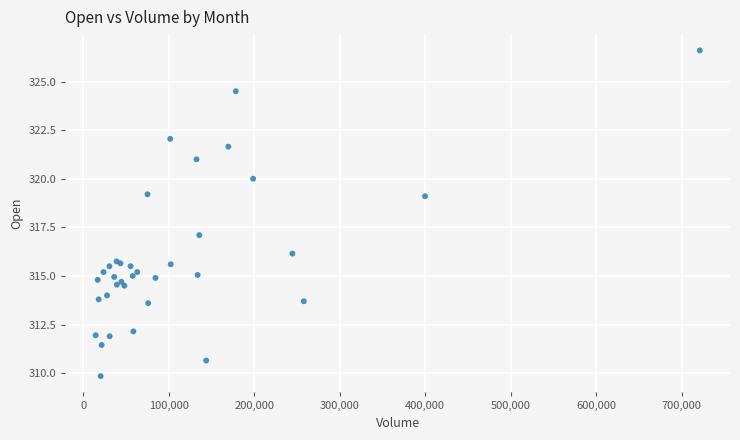

What Y value in the scatter plot is closest to 318?

317.1